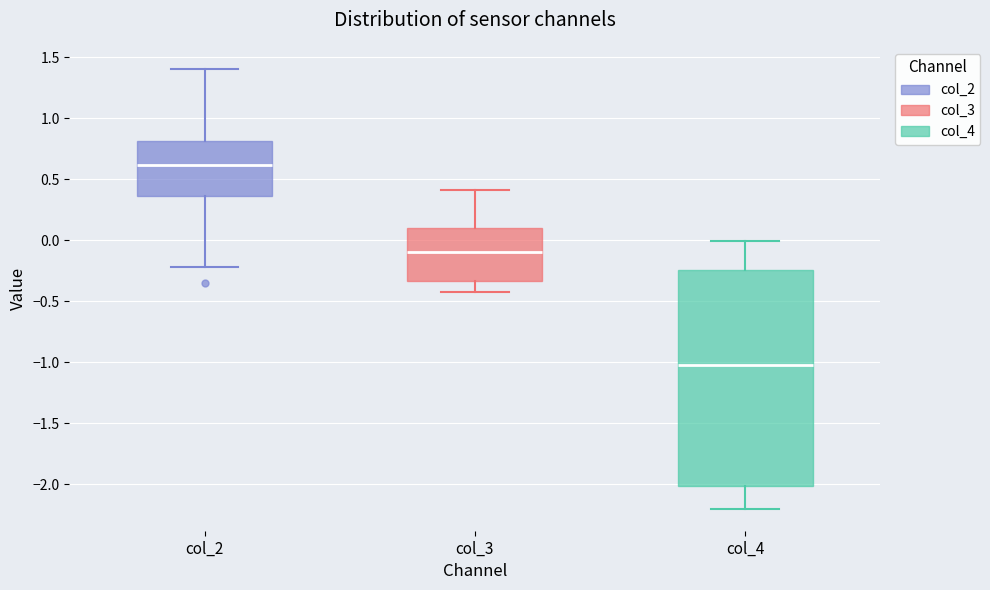

Where does the upper whisker of the box for col_4 end on the y-axis? The values are not printed on the chart, so give them approximately, as read against the axis.

0.00